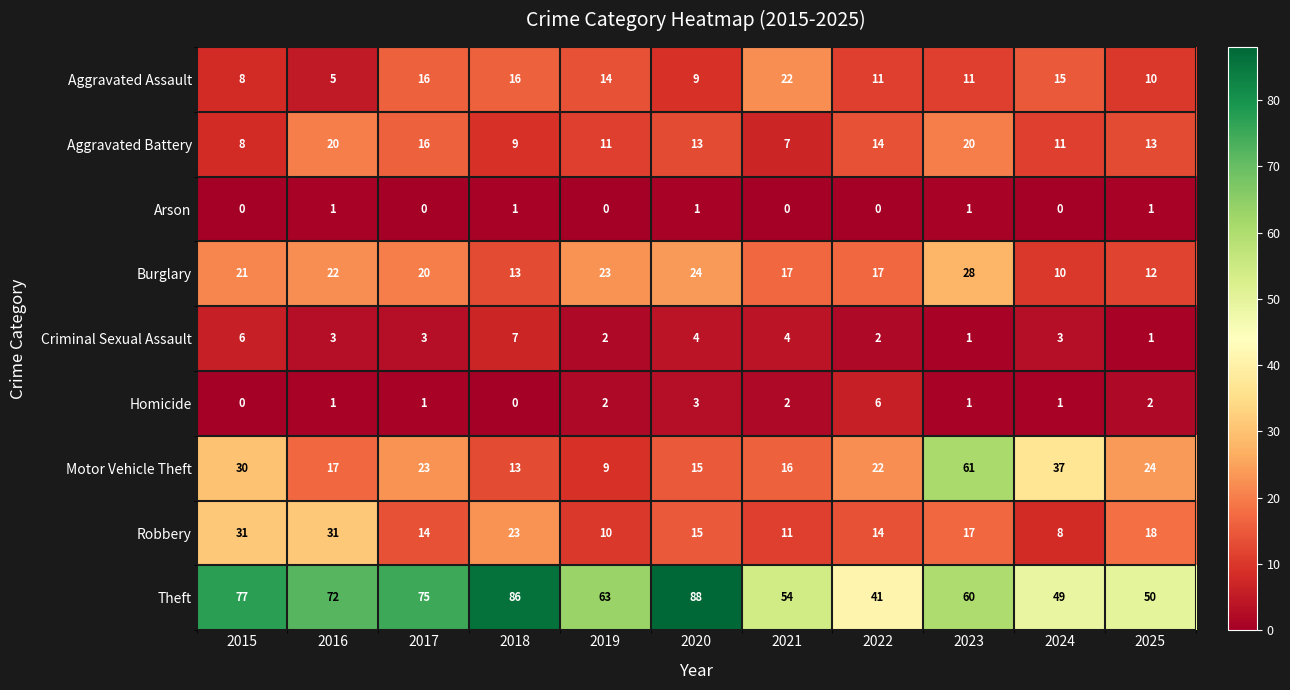

What is the difference between the maximum and minimum values in the Burglary series?

18